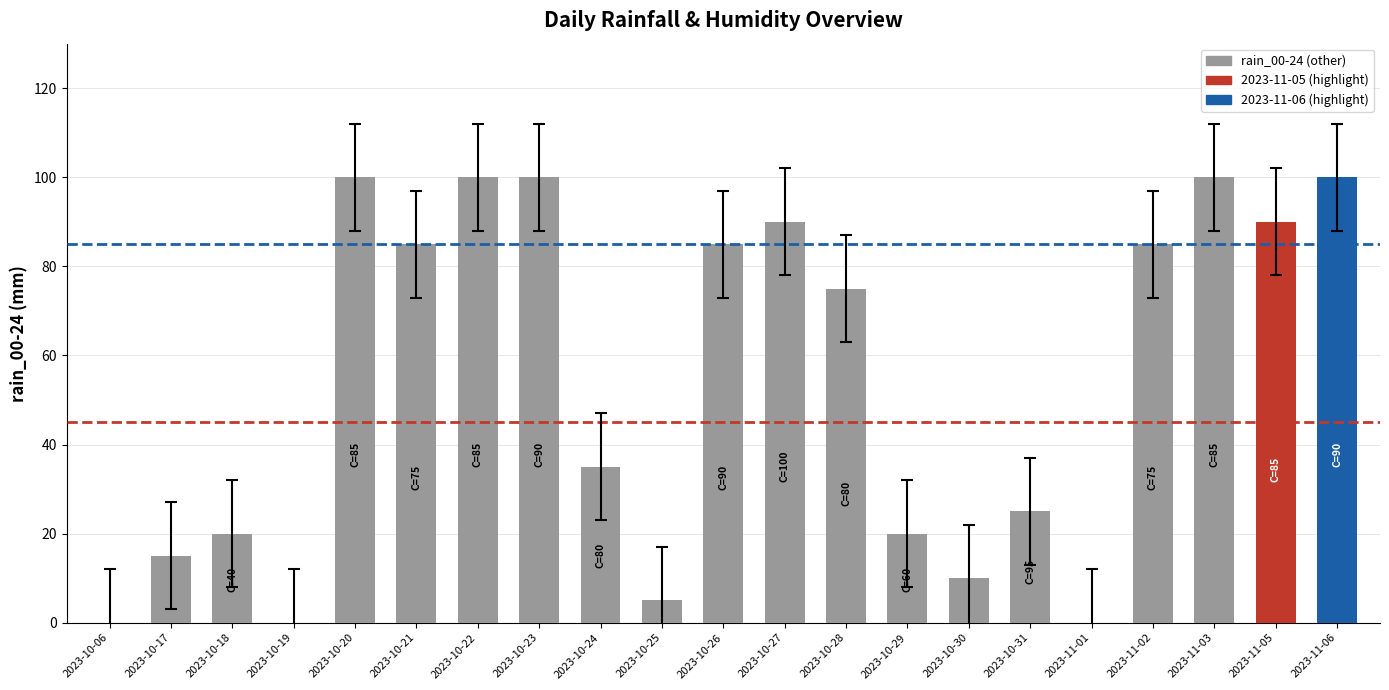

True or false: the data shows 136 at 2023-11-06.

False